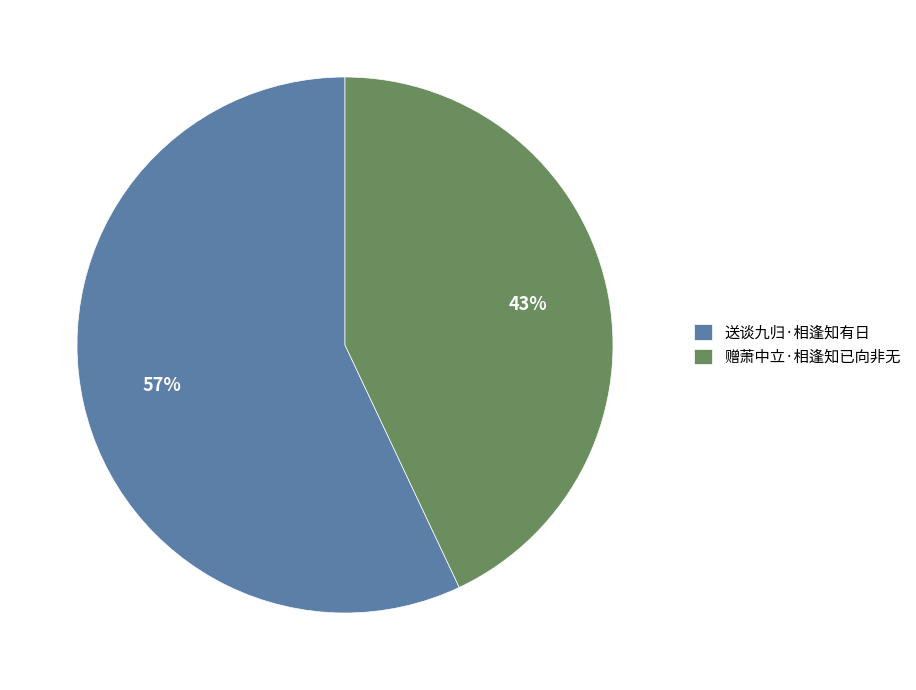

To the nearest percent, what portion does 赠萧中立·相逢知已向非无 represent?

43%